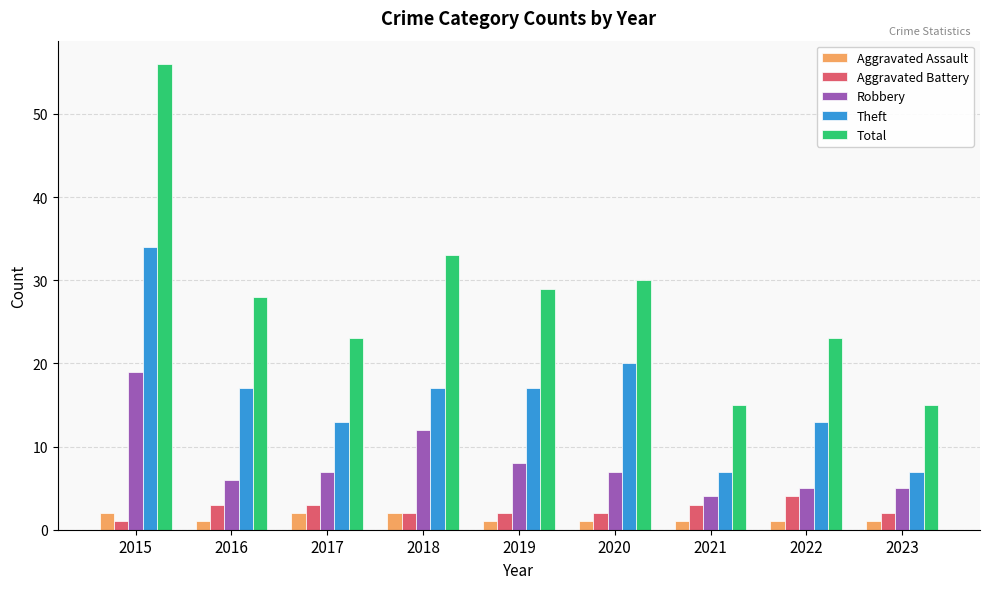

What is the value of the Theft bar at the 8th from the left?

13